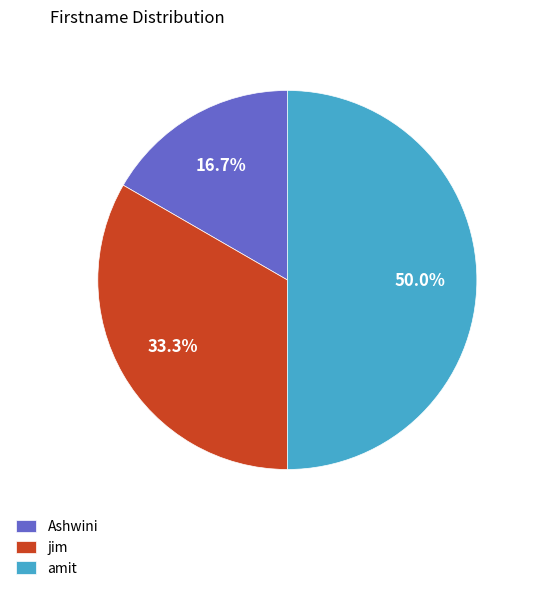

To the nearest percent, what is the difference between the jim and Ashwini slice percentages?

17%